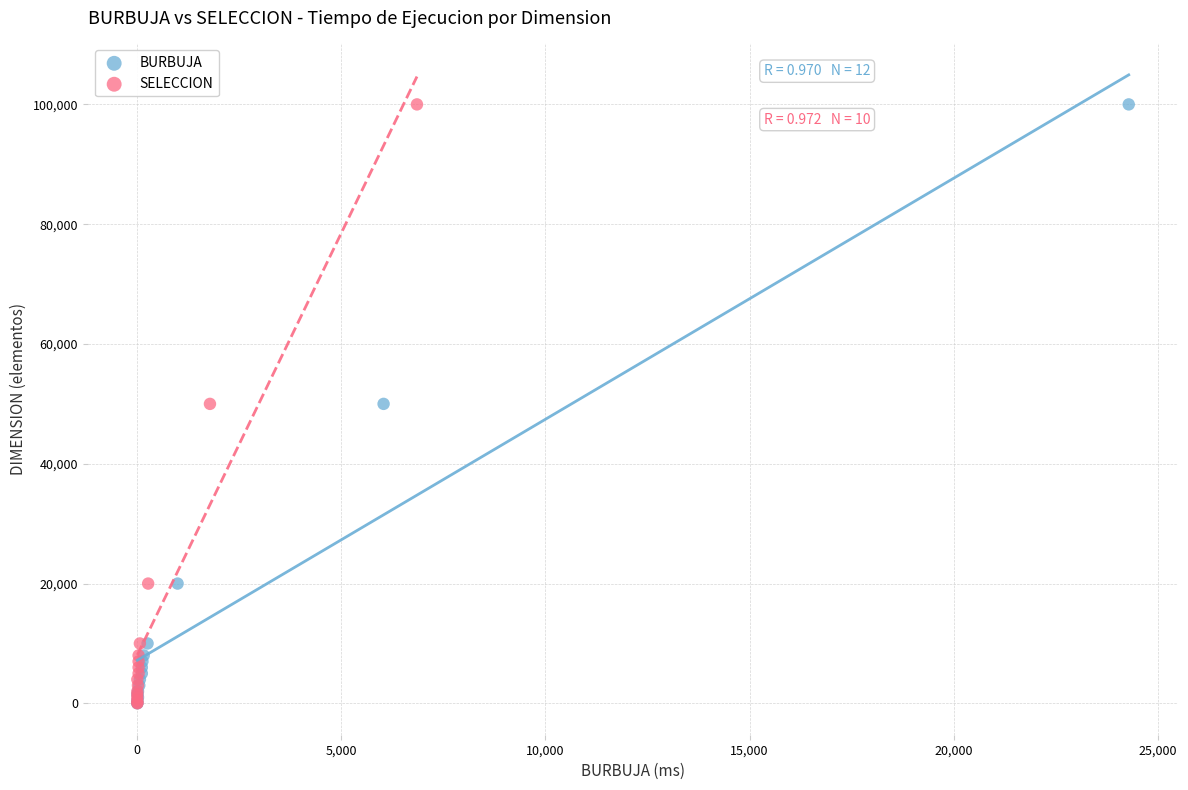

What are all the series names shown in the legend?

BURBUJA, SELECCION